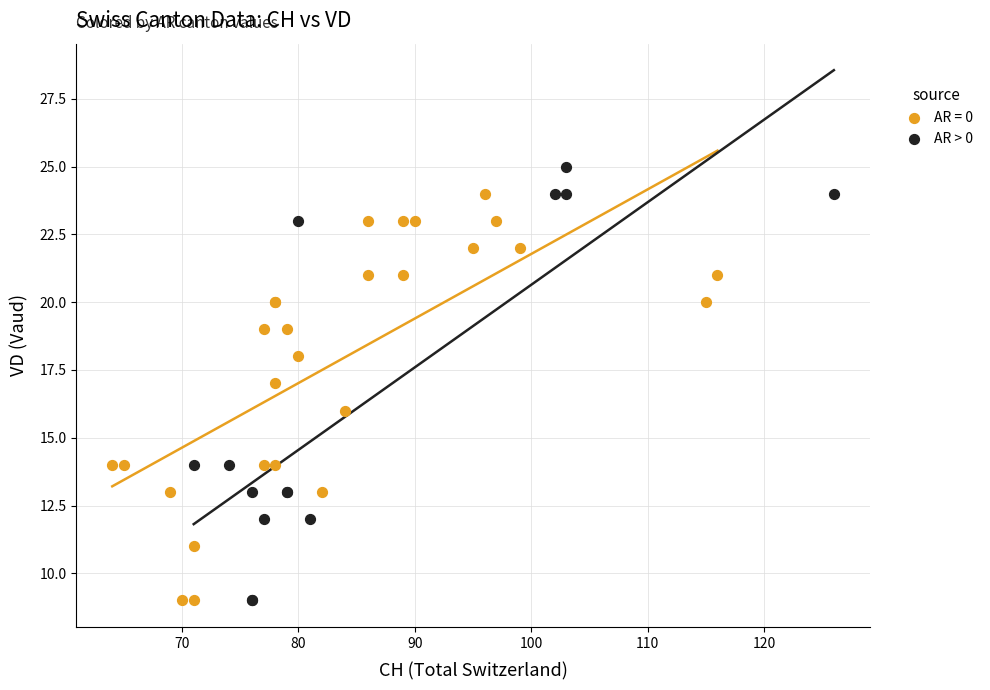

Which series has the widest spread of Y values?

AR > 0